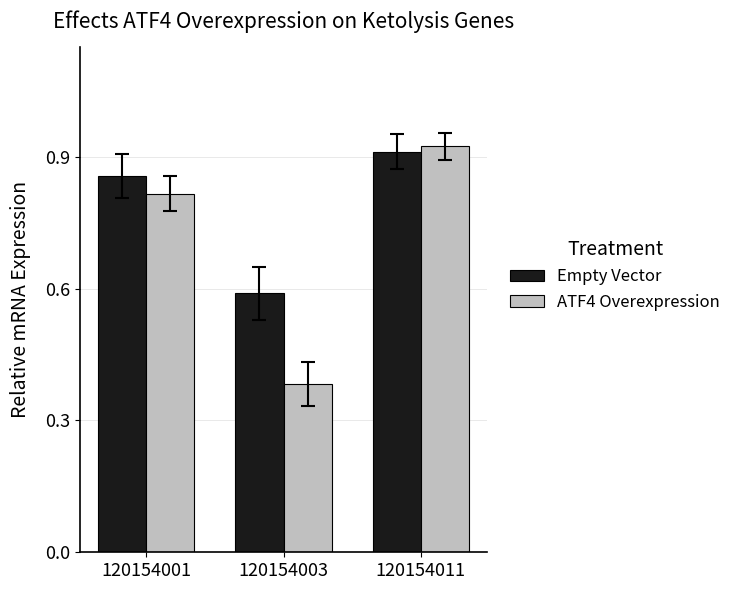

Which category has the lowest value in the ATF4 Overexpression series?

120154003